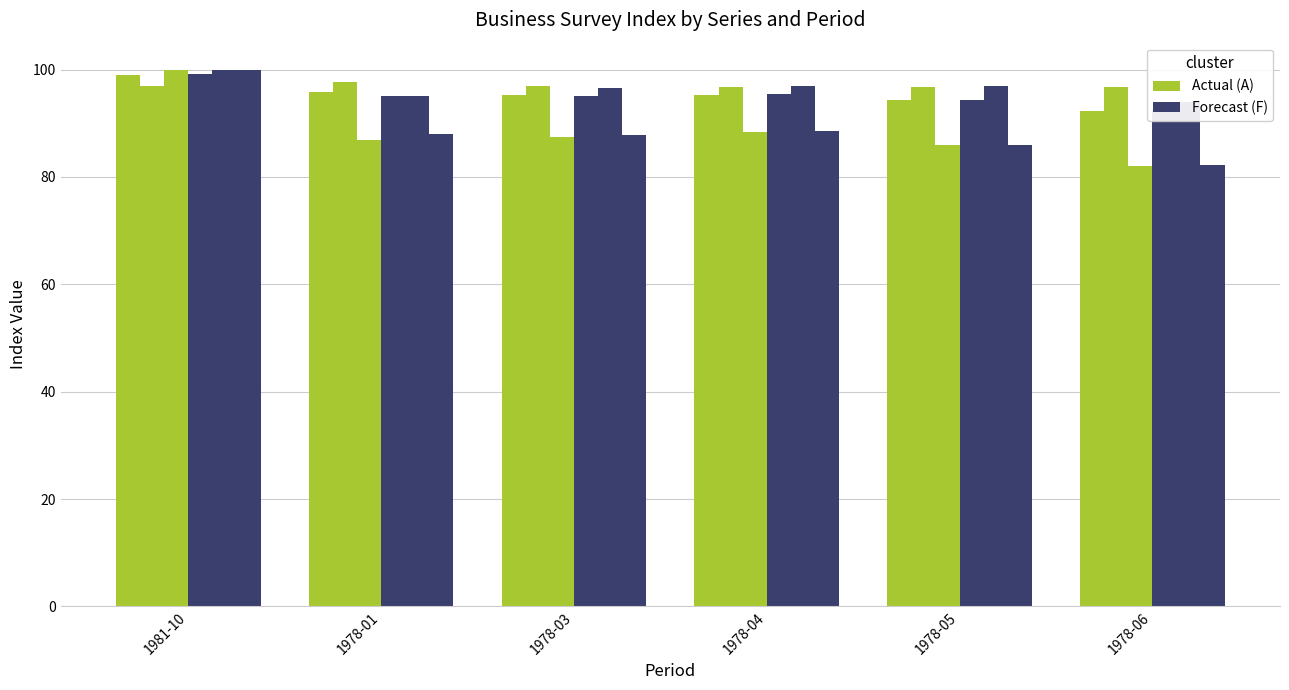

At which category is the sum across all series the highest?

1981-10